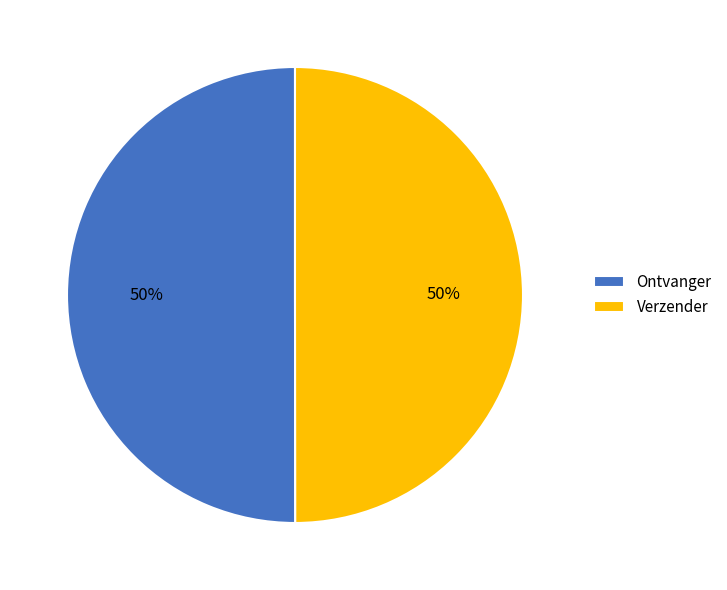

Combined, do Ontvanger and Verzender account for over 50%?

Yes